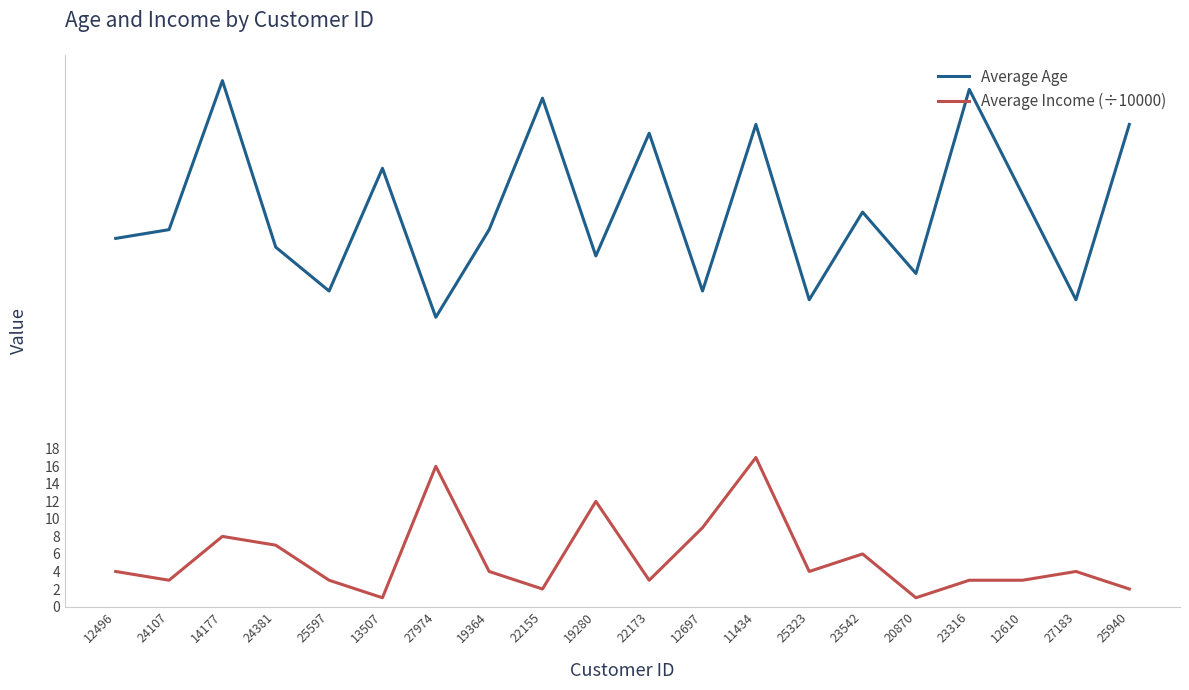

Which series changed the most between 22173 and 12697?

Average Age